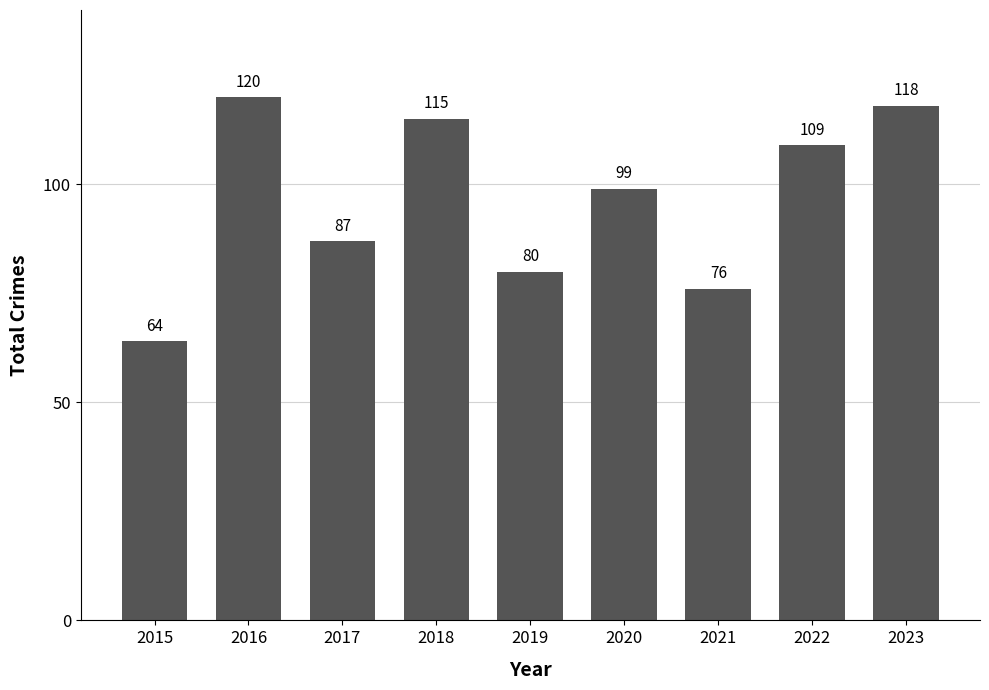

What is the change in value from 2021 to 2022?

+33